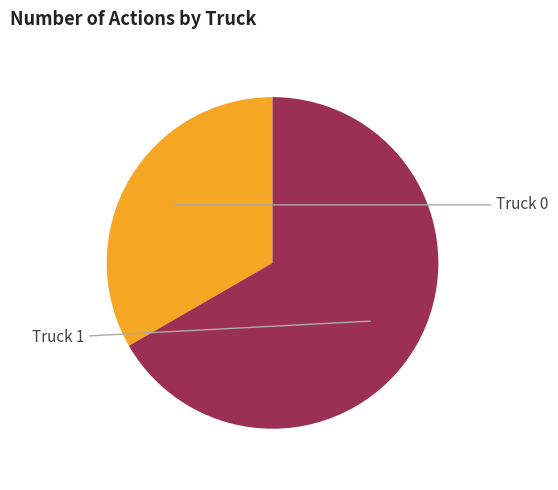

Is there a majority slice in this chart?

Yes